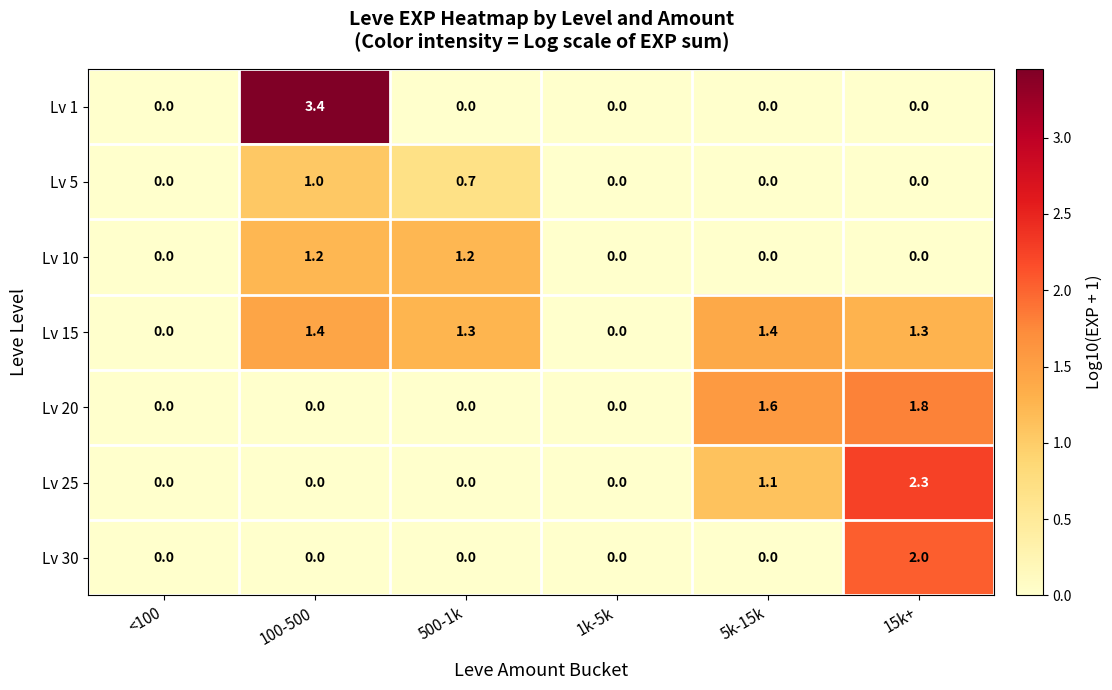

Which category has the highest value across all series?

100-500